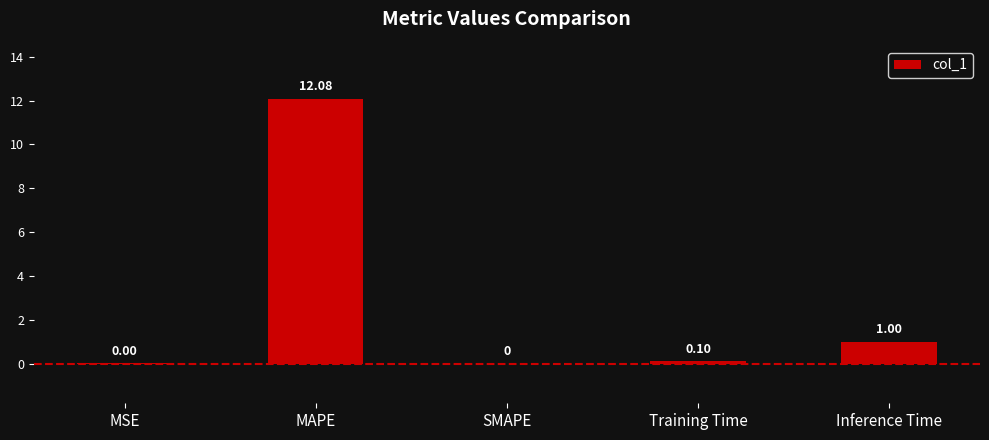

What is the sum of the values at Inference Time and SMAPE?

1.0